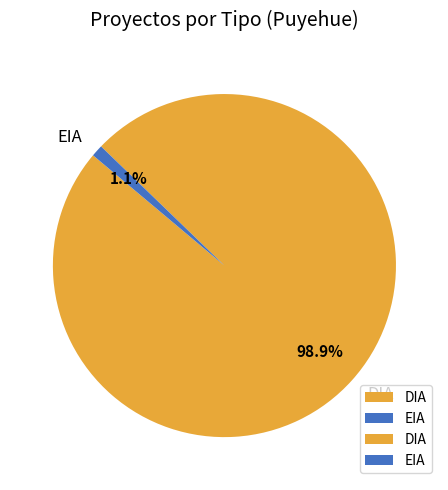

Rank the categories by value from highest to lowest.

DIA, EIA